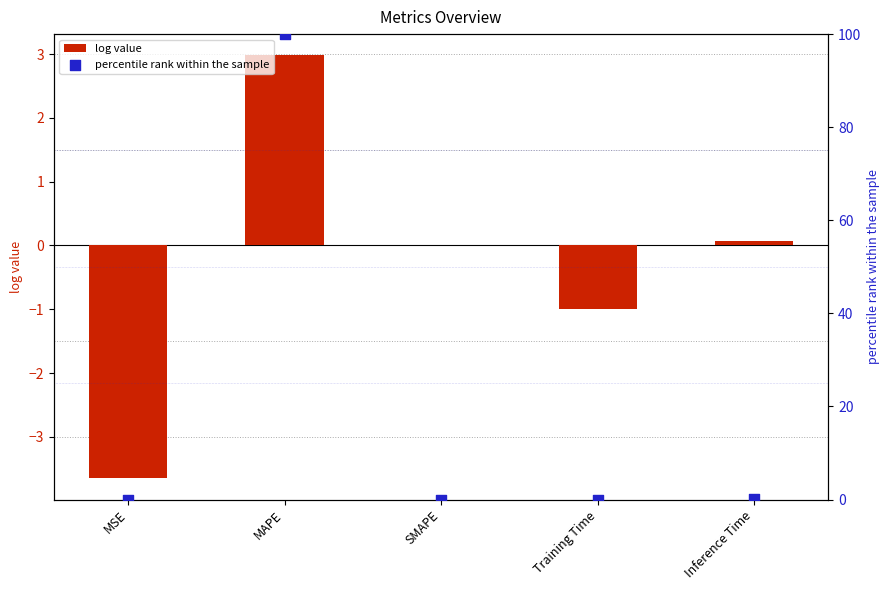

What are all the series names shown in the legend?

log value, percentile rank within the sample